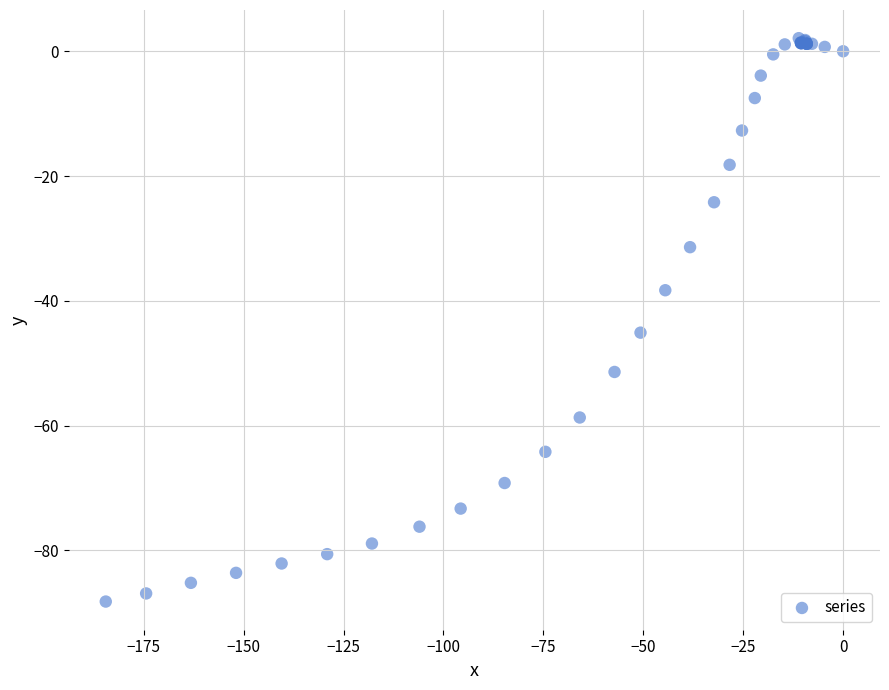

What Y value in the scatter plot is closest to -43?

-45.1